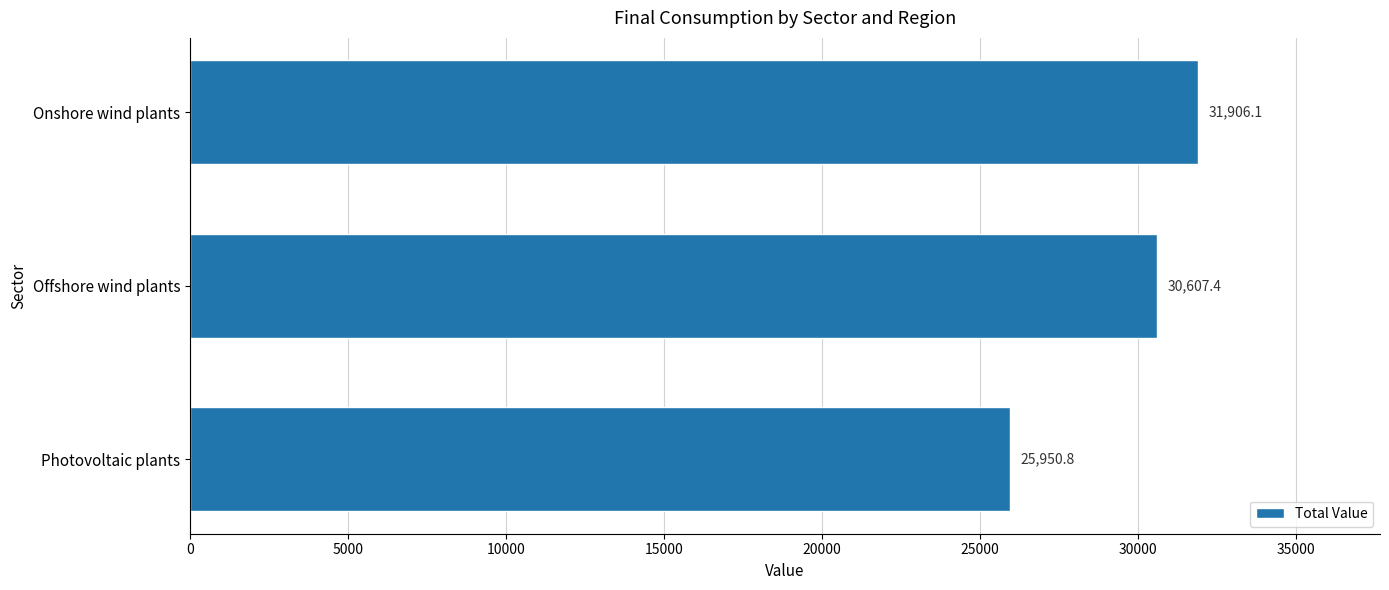

Reading bottom to top, list all the values displayed in this chart.

25950.8	30607.4	31906.1